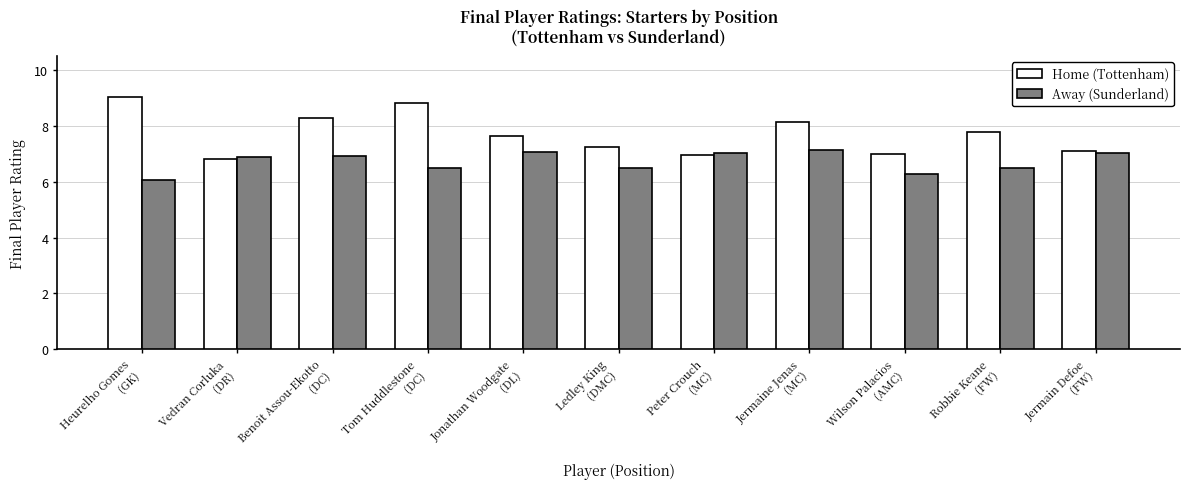

The value of Home (Tottenham) at Jonathan Woodgate
(DL) is 5.0. True or false?

False